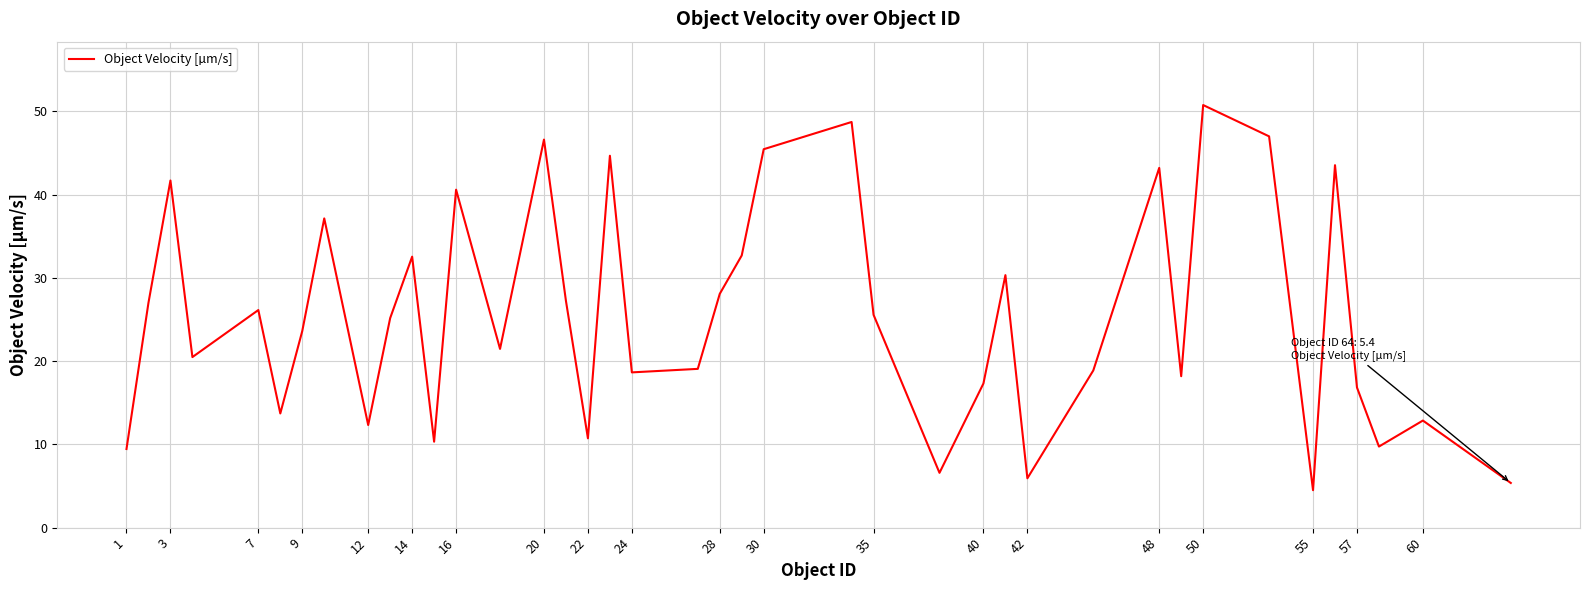

What is the minimum value shown in the chart?

4.5